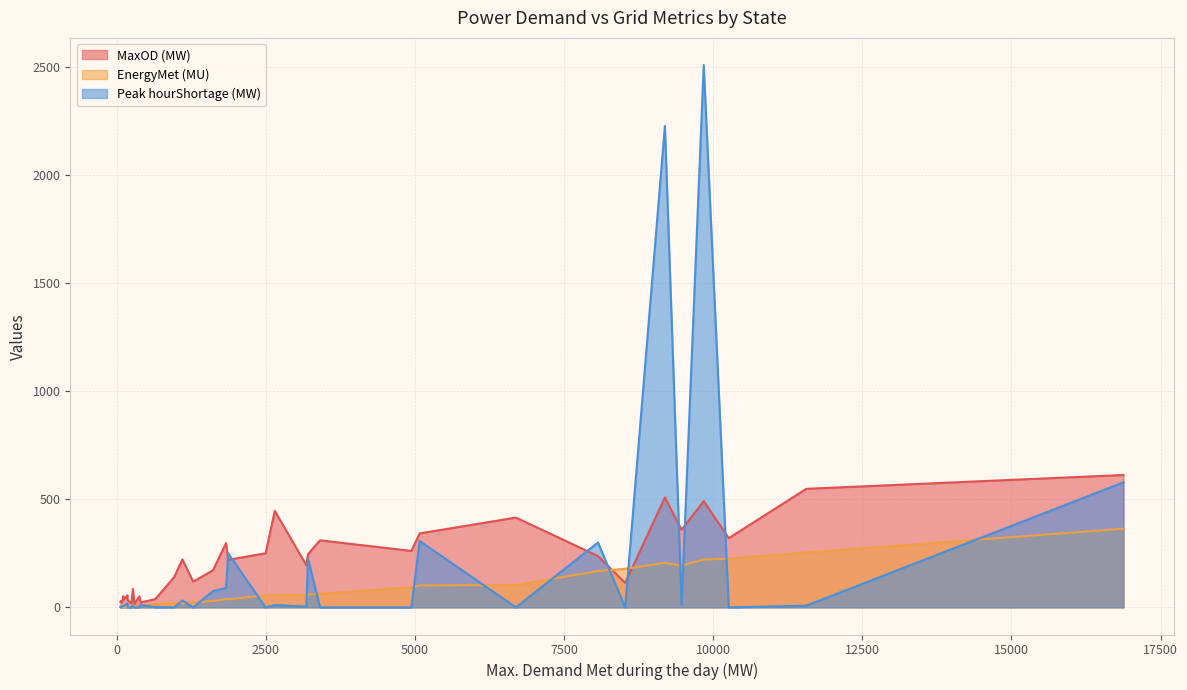

The value of MaxOD (MW) at DVC is 250.0. True or false?

True